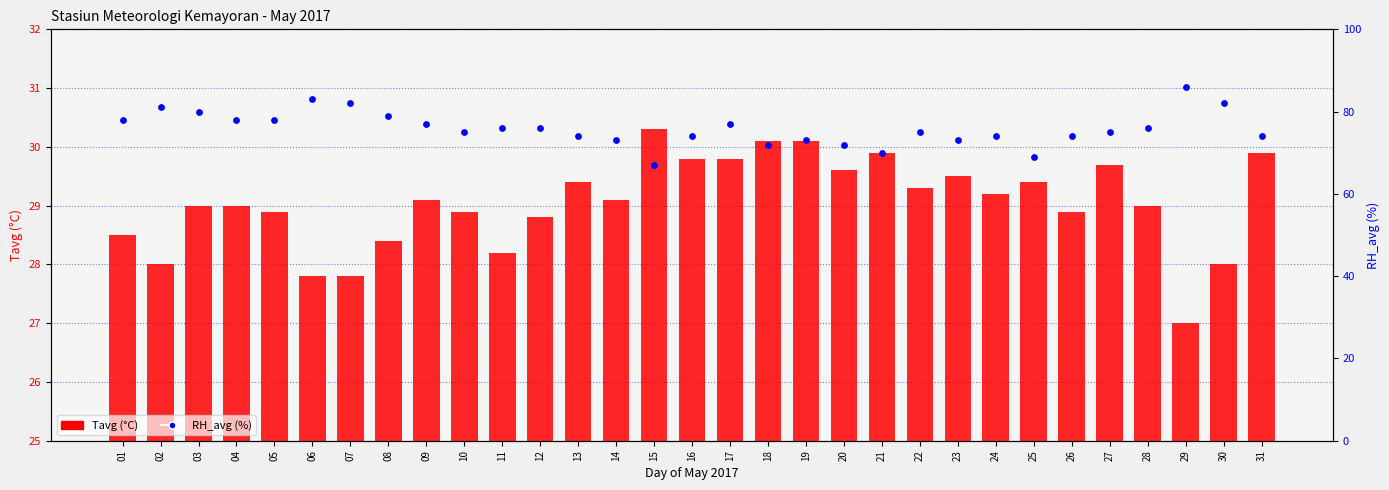

What are all the series names shown in the legend?

Tavg (°C), RH_avg (%)